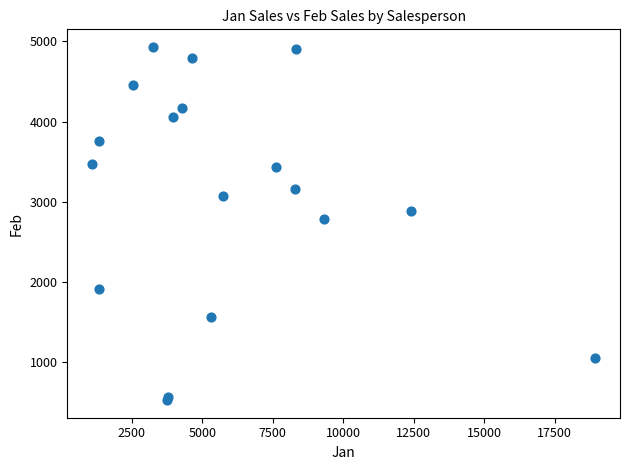

What Y value in the scatter plot is closest to 2726?

2779